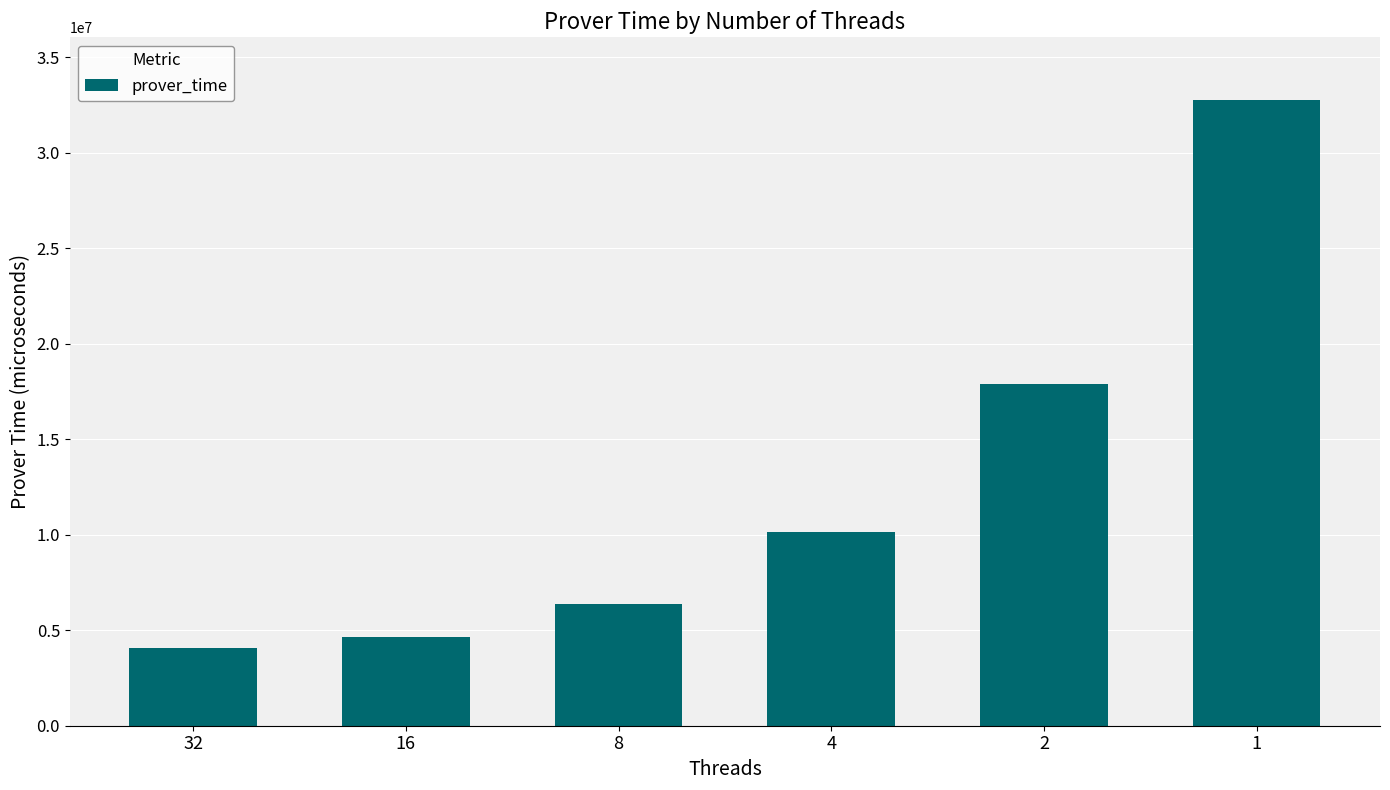

What is the sum of the values at 2 and 16?

22537663